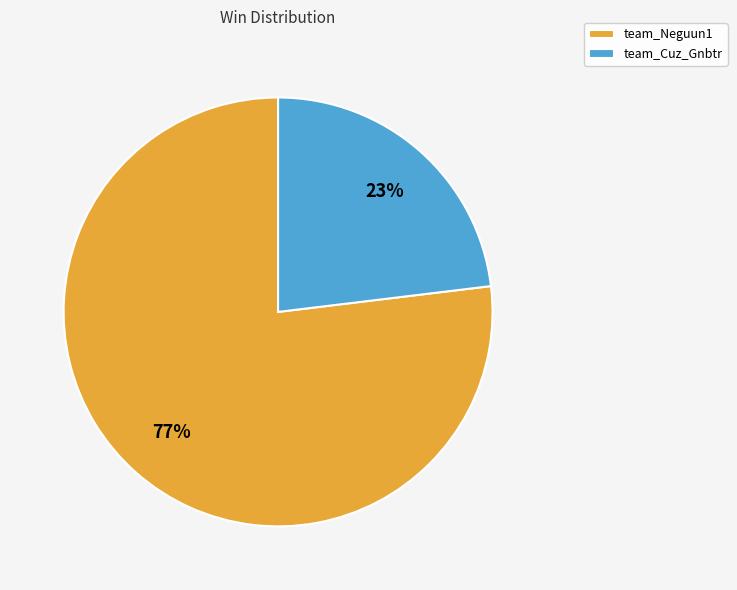

Which slice is the smallest?

team_Cuz_Gnbtr